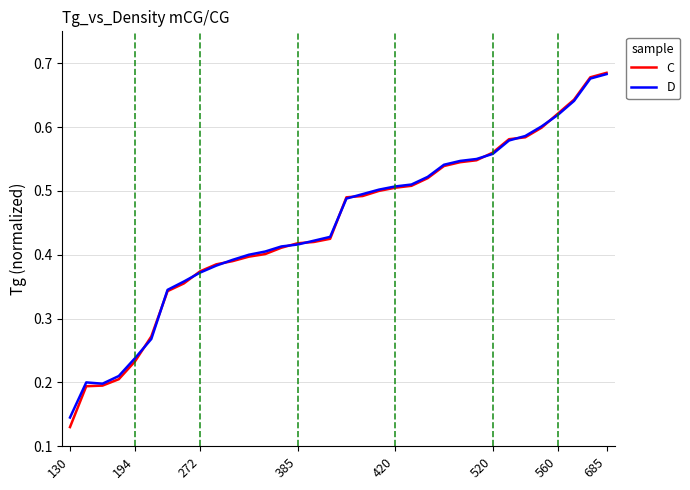

Which series has the widest spread of values?

C